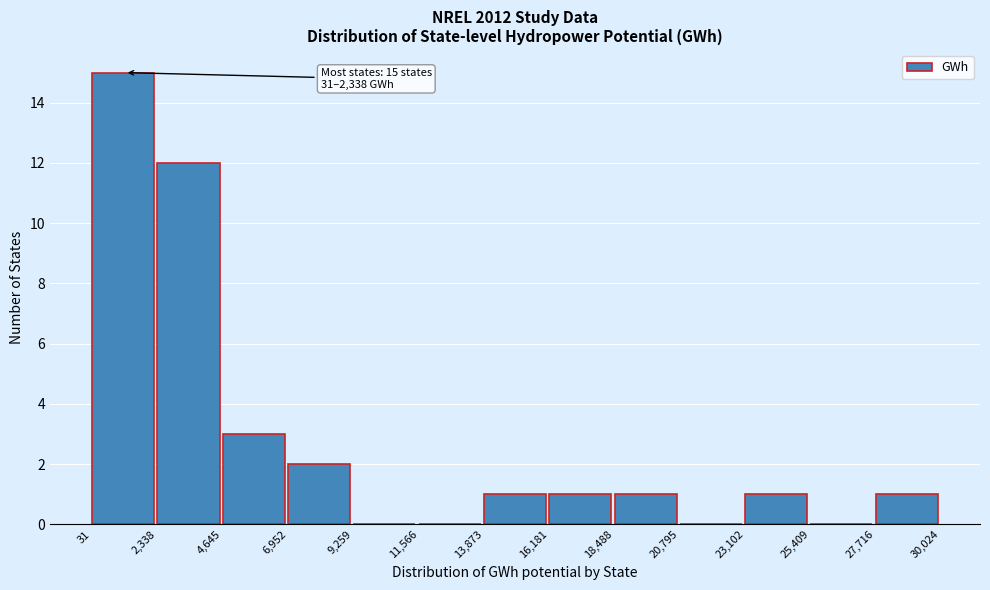

Which range on the x-axis has the tallest bar?

31 to 2,338